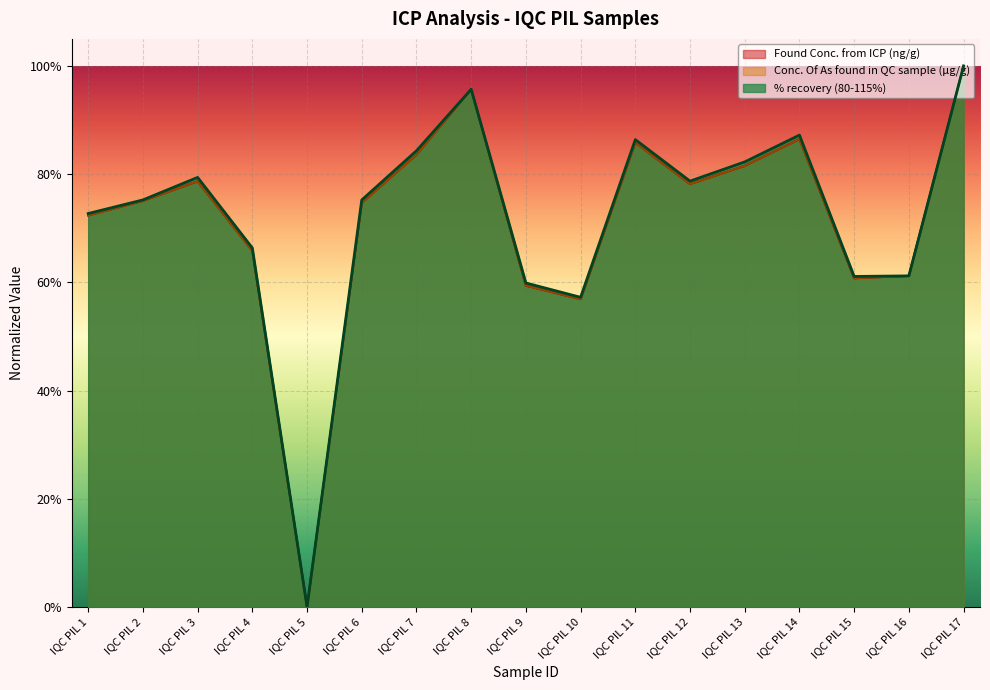

At which category is the sum across all series the highest?

IQC PIL 17